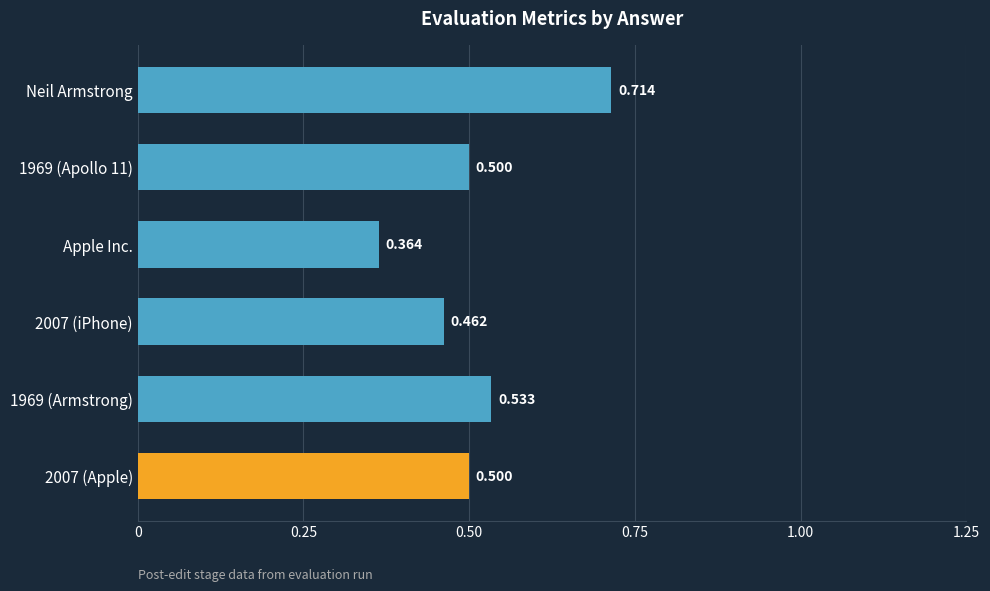

Which category has the highest value across all series?

Neil Armstrong